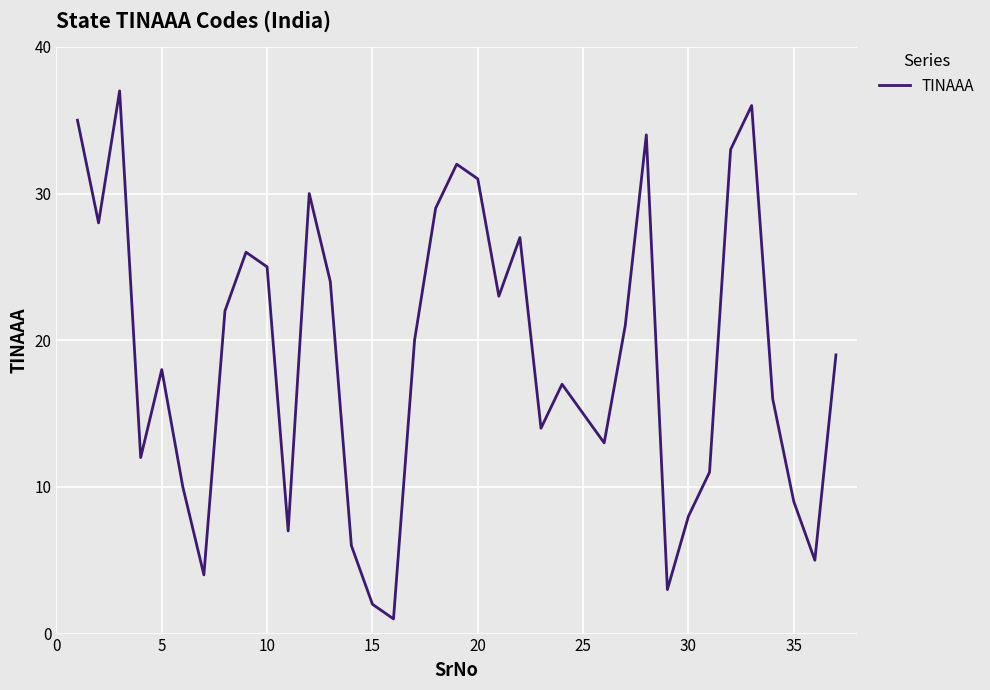

What is the difference between the maximum and minimum values?

36